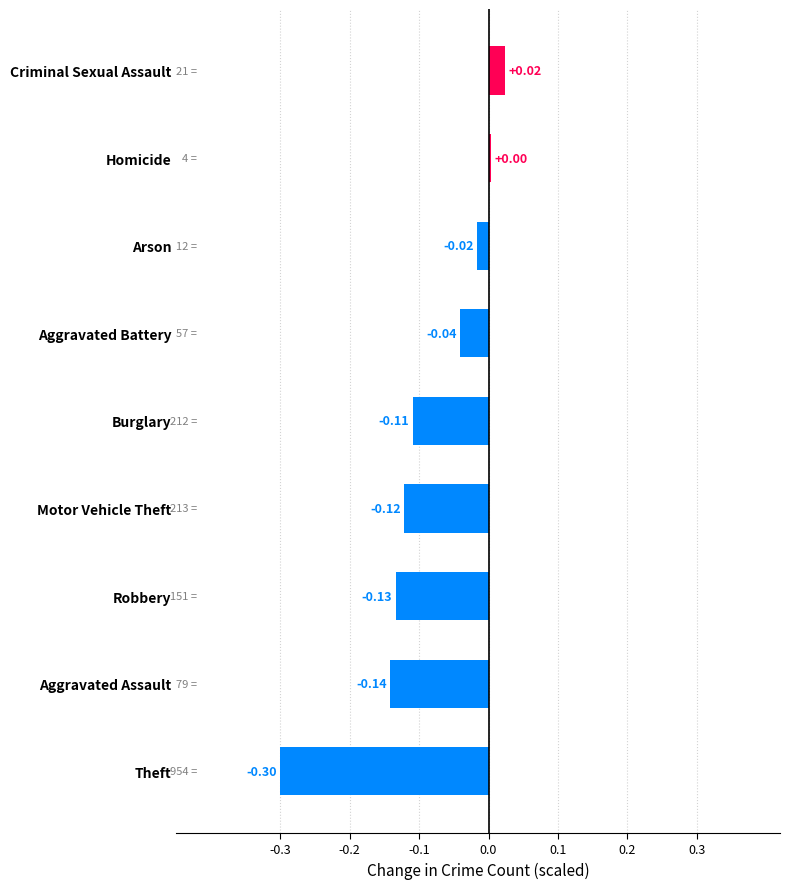

At which category does the chart reach its minimum across all series?

Theft